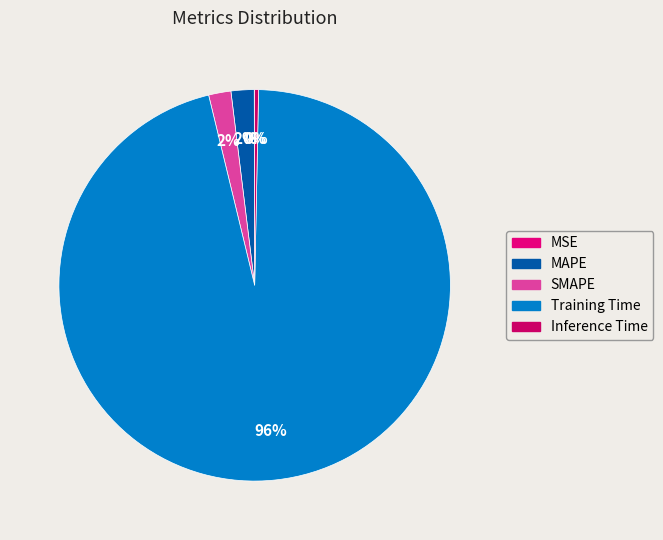

True or false: MSE accounts for 12% of the total.

False